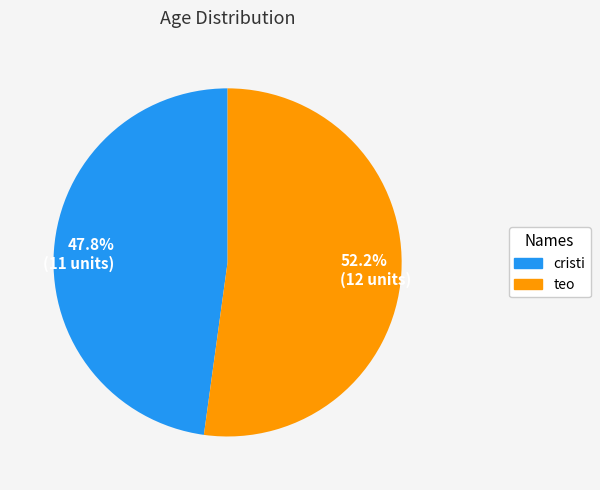

Is the sum of cristi and teo greater than half?

Yes